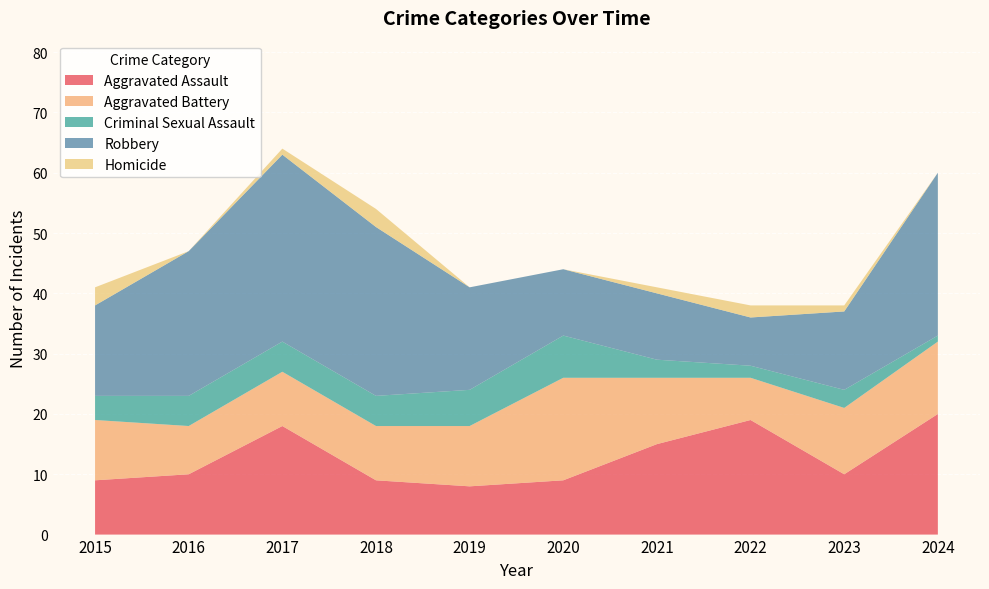

Reading left to right, transcribe all the data shown in this chart.

Aggravated Assault: 2015=9	2016=10	2017=18	2018=9	2019=8	2020=9	2021=15	2022=19	2023=10	2024=20
Aggravated Battery: 2015=10	2016=8	2017=9	2018=9	2019=10	2020=17	2021=11	2022=7	2023=11	2024=12
Criminal Sexual Assault: 2015=4	2016=5	2017=5	2018=5	2019=6	2020=7	2021=3	2022=2	2023=3	2024=1
Robbery: 2015=15	2016=24	2017=31	2018=28	2019=17	2020=11	2021=11	2022=8	2023=13	2024=27
Homicide: 2015=3	2016=0	2017=1	2018=3	2019=0	2020=0	2021=1	2022=2	2023=1	2024=0